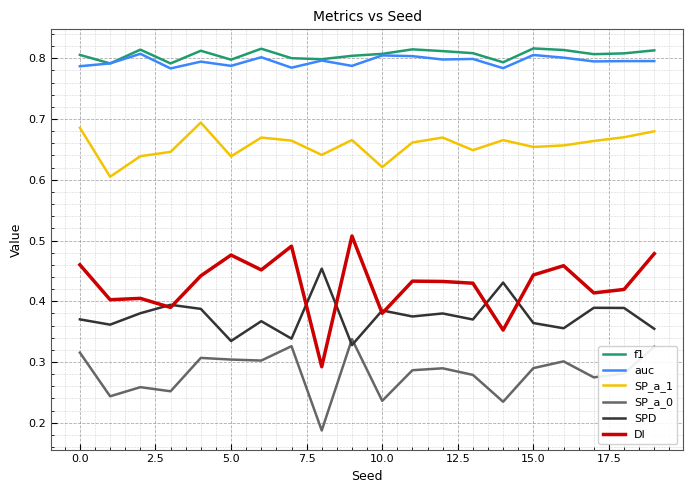

Which series has the widest spread of values?

DI